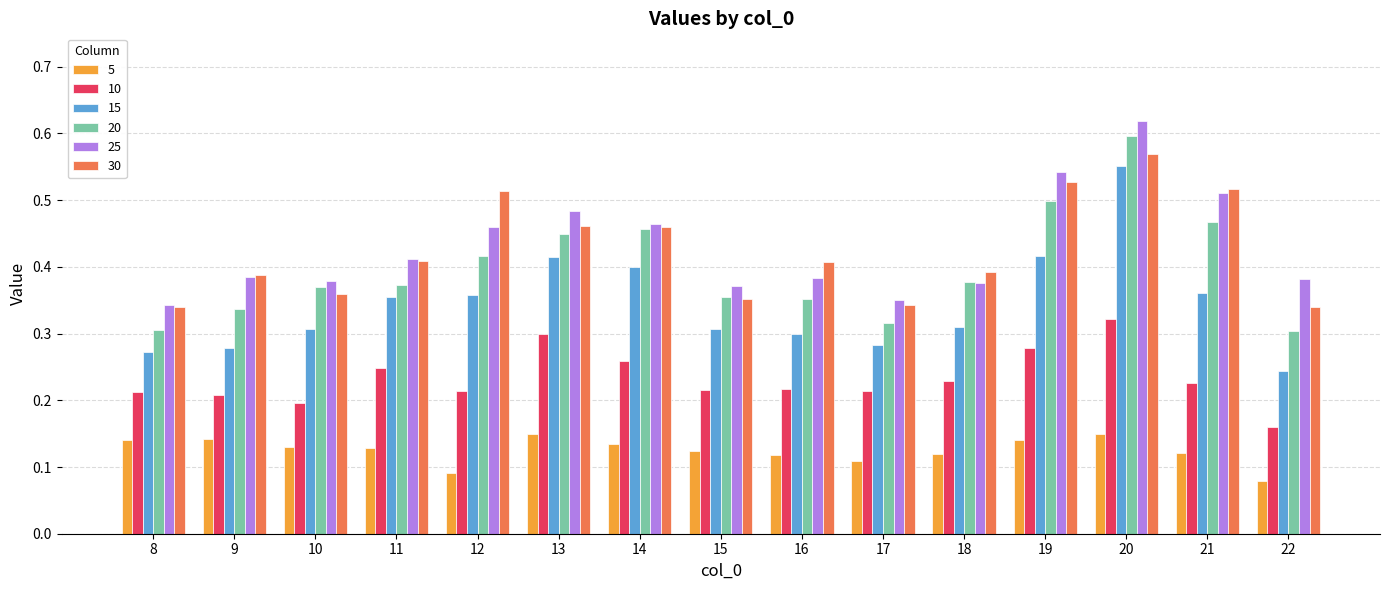

List the series in order of their peak value, highest first.

25, 20, 30, 15, 10, 5